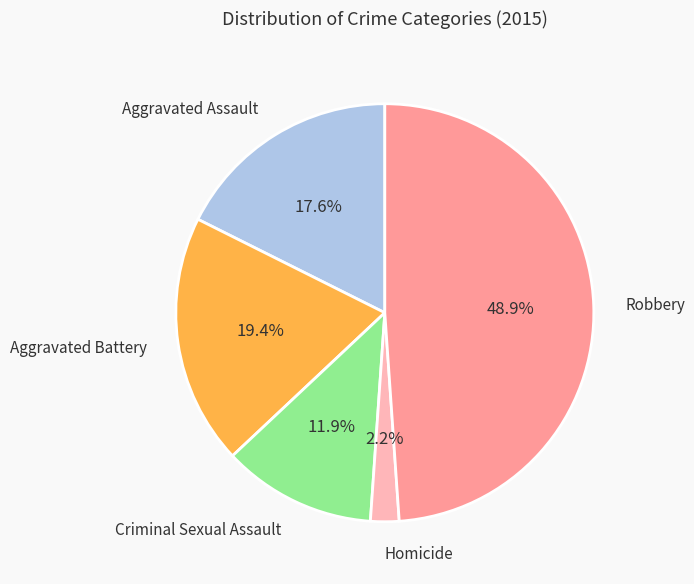

What percentage do Aggravated Battery and Aggravated Assault together represent?

37.0%